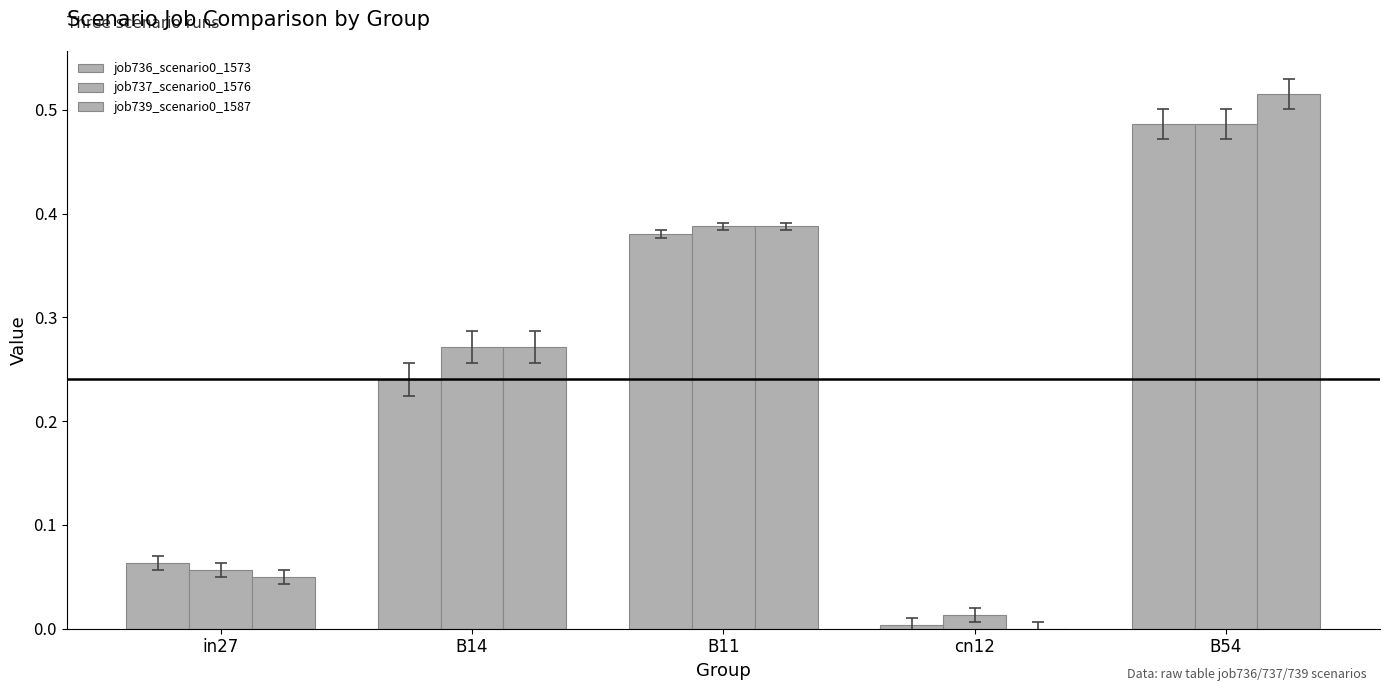

Count the number of categories in the chart.

5